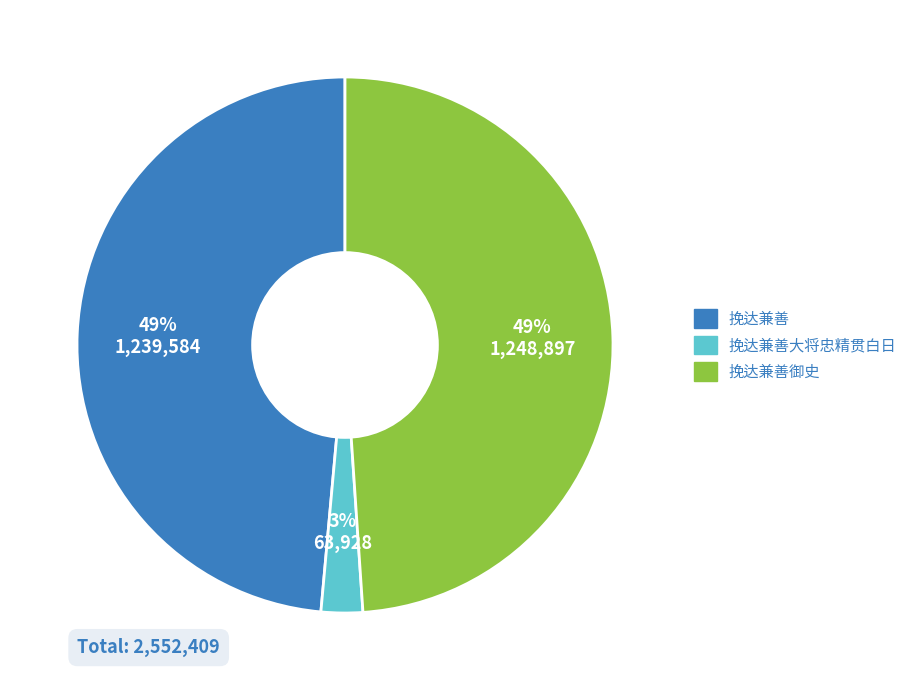

Is there a majority slice in this chart?

No